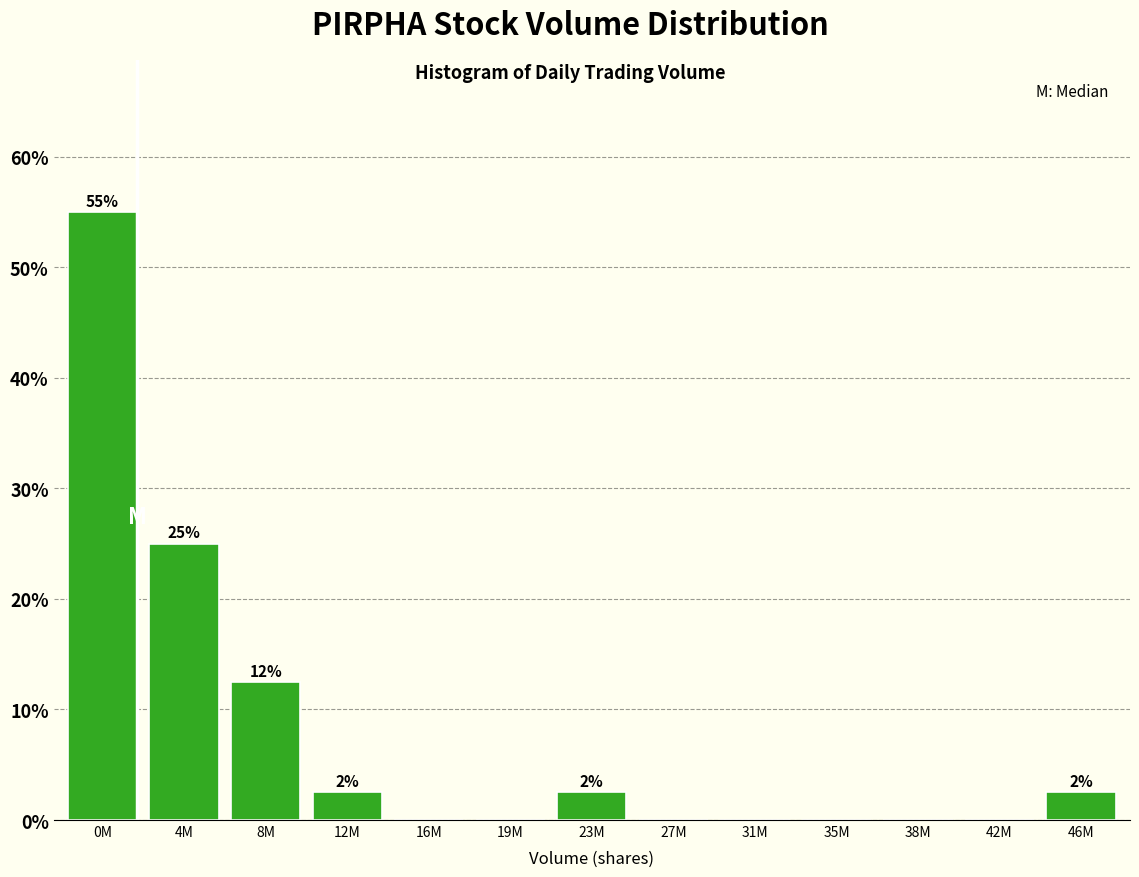

Reading left to right, what are all the values shown in this chart?

0M=55.0	4M=25.0	8M=12.5	12M=2.5	16M=0.0	19M=0.0	23M=2.5	27M=0.0	31M=0.0	35M=0.0	38M=0.0	42M=0.0	46M=2.5